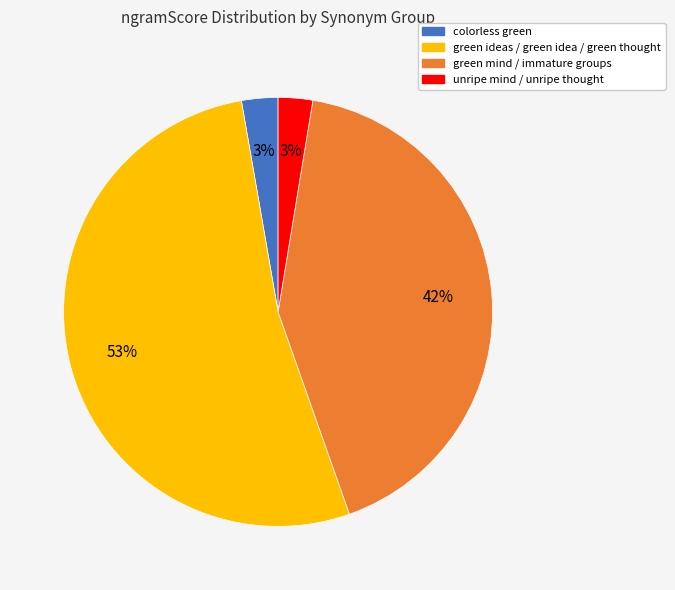

To the nearest percent, what is the difference between the largest and smallest slice percentages?

50%